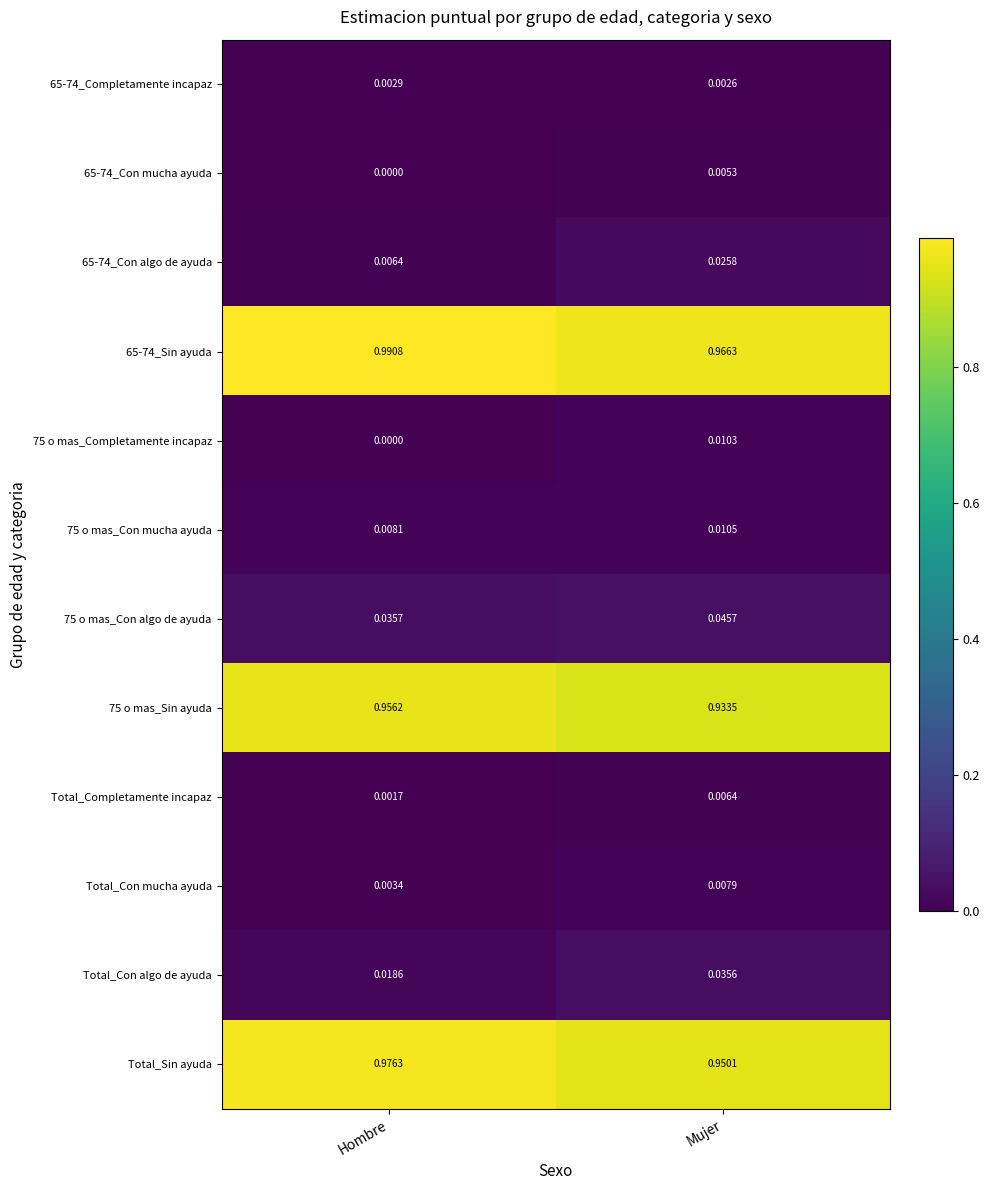

Which category has the highest value across all series?

Hombre